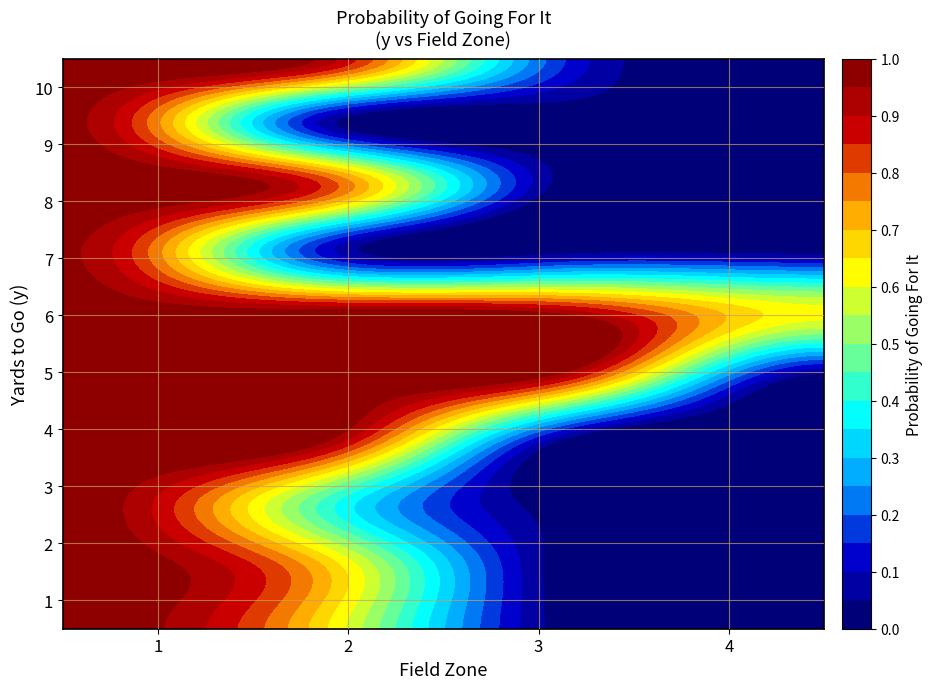

Which category has the lowest value across all series?

3